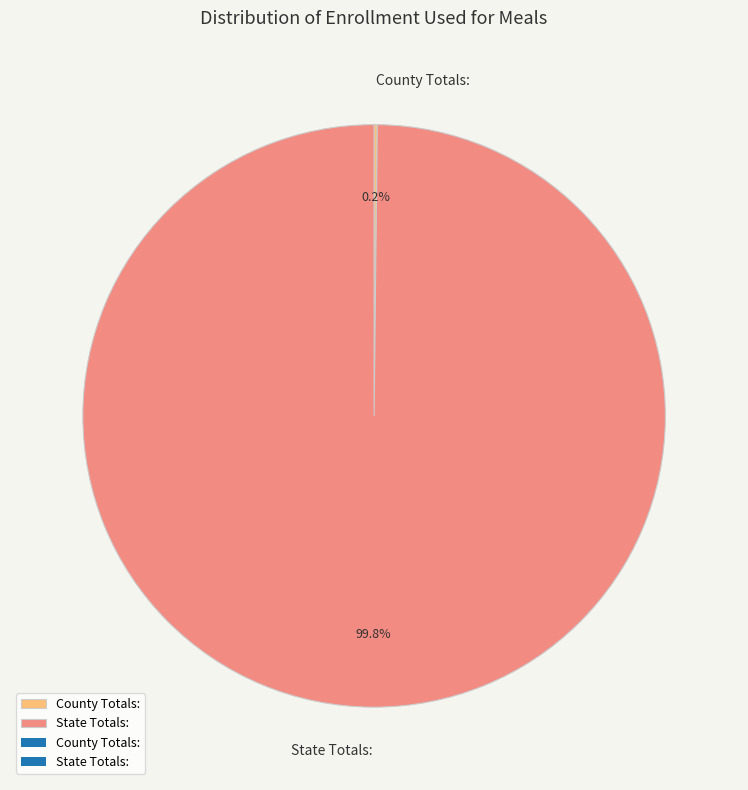

Which category accounts for the majority?

State Totals: